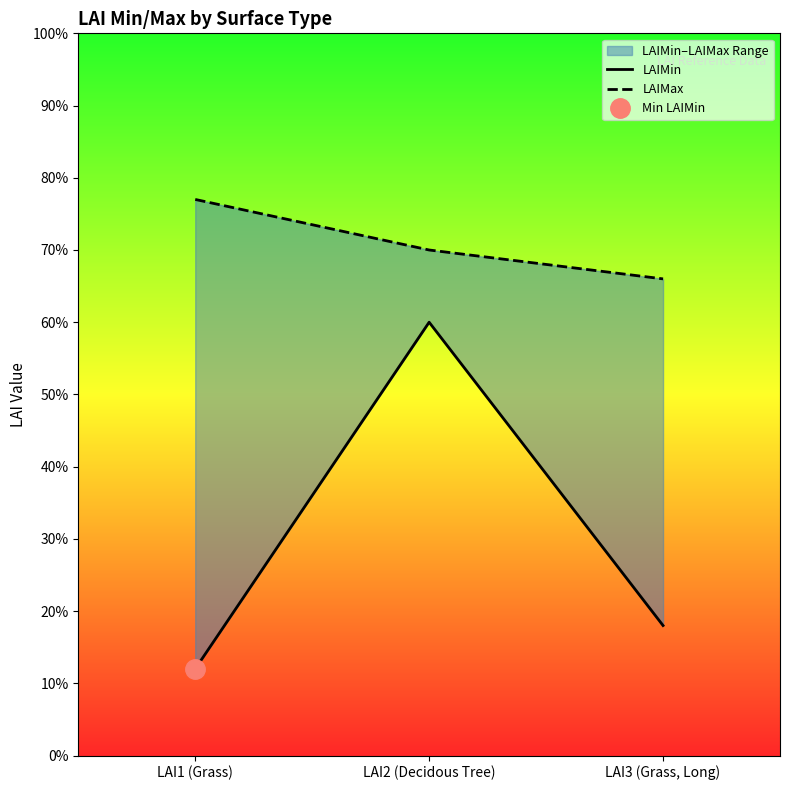

What is the sum of the LAIMin values at LAI1 (Grass) and LAI2 (Decidous Tree)?

0.7